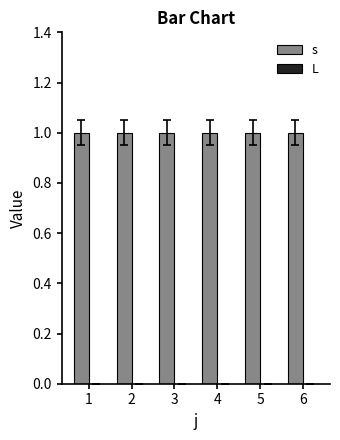

The value of L at 5 is 0. True or false?

True